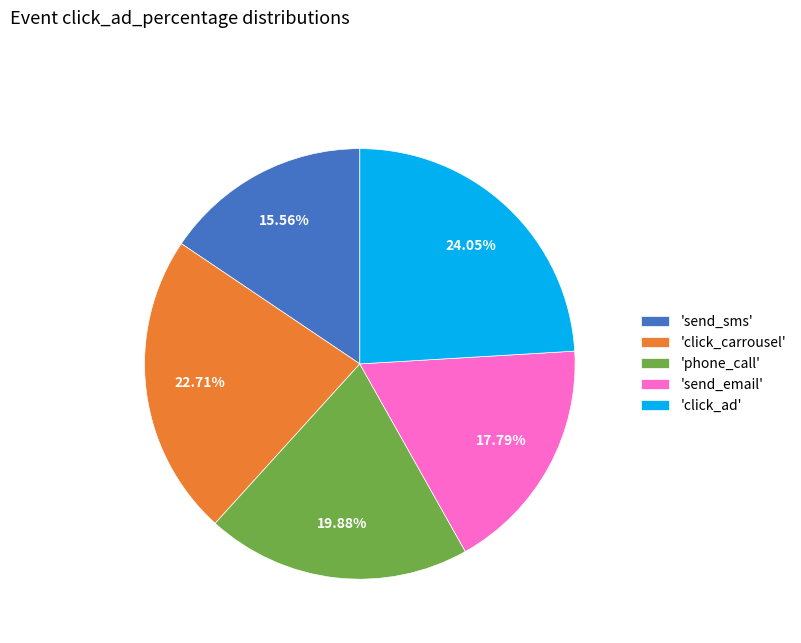

Rank the categories by value from lowest to highest.

'send_sms', 'send_email', 'phone_call', 'click_carrousel', 'click_ad'